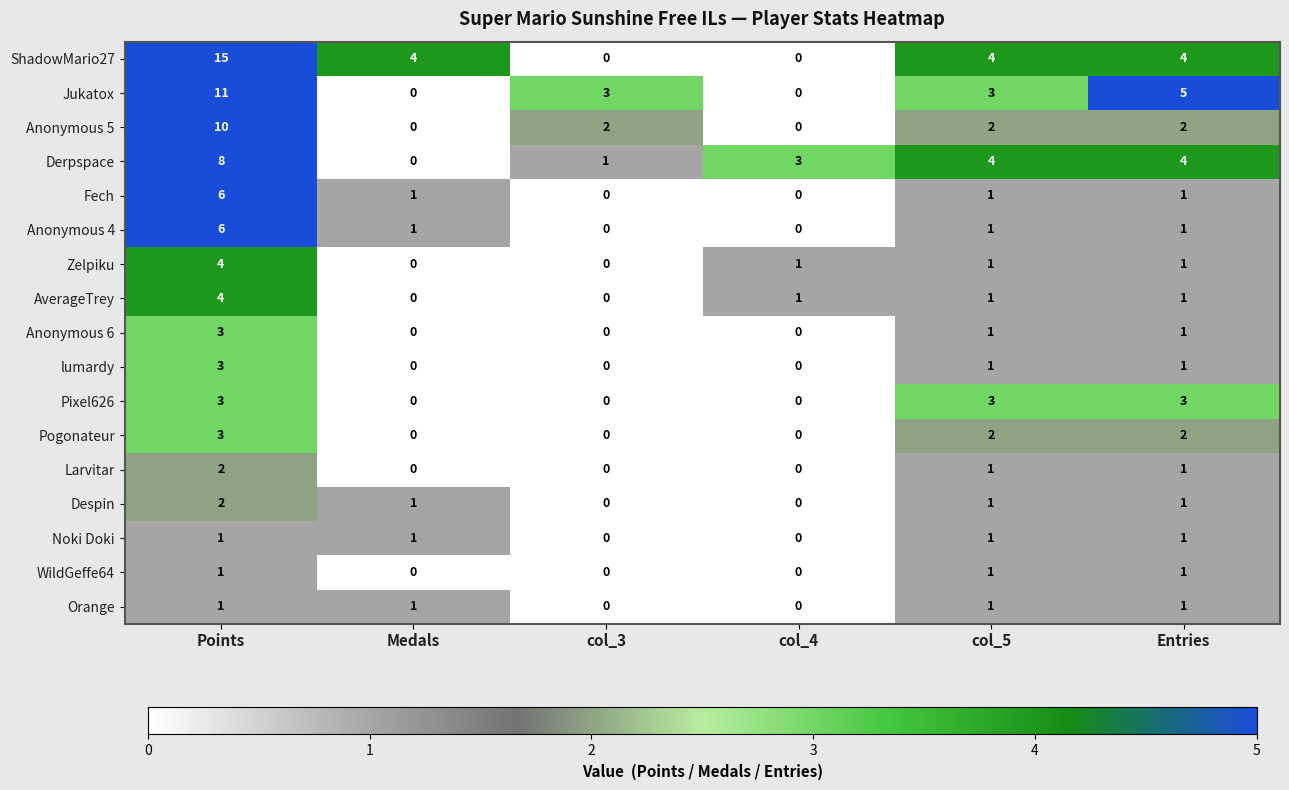

What is the difference between the AverageTrey values at col_5 and Points?

3